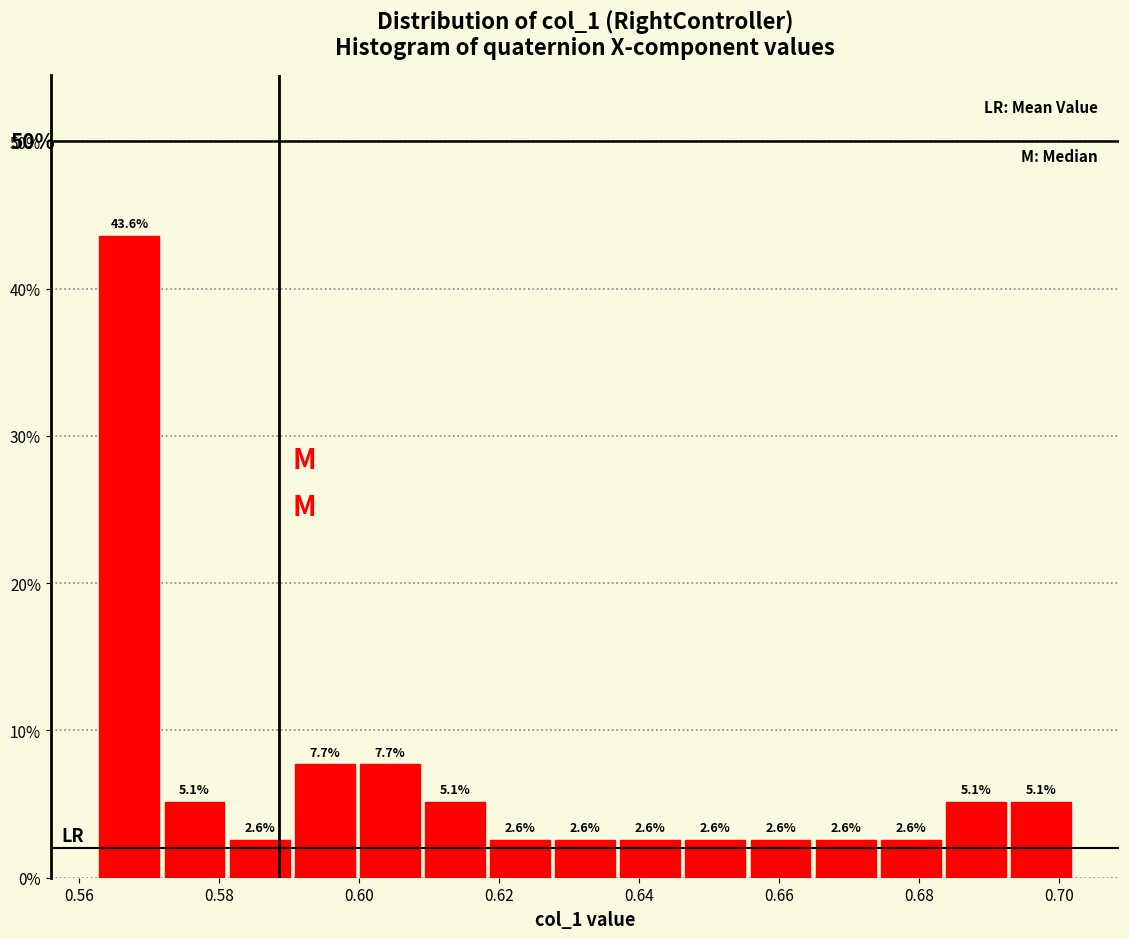

Over which range of the x-axis is the bar tallest?

0.562 to 0.572